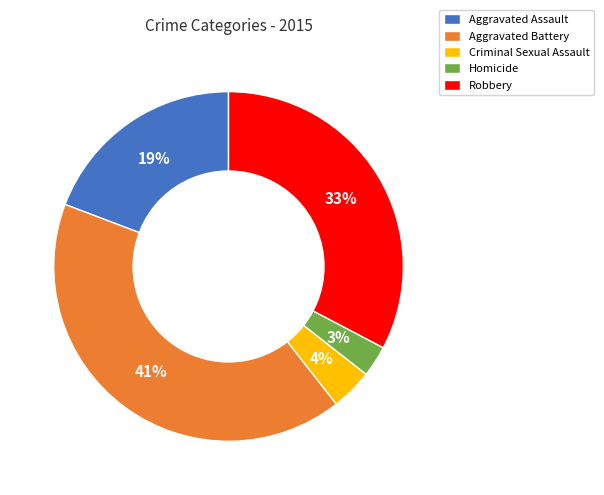

To the nearest percent, what is the average slice percentage?

20%